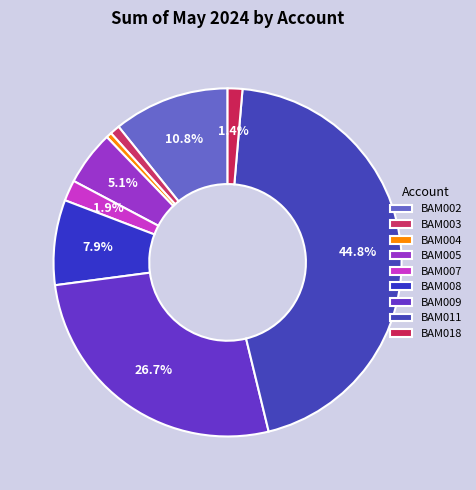

How many segments does this pie chart have?

9